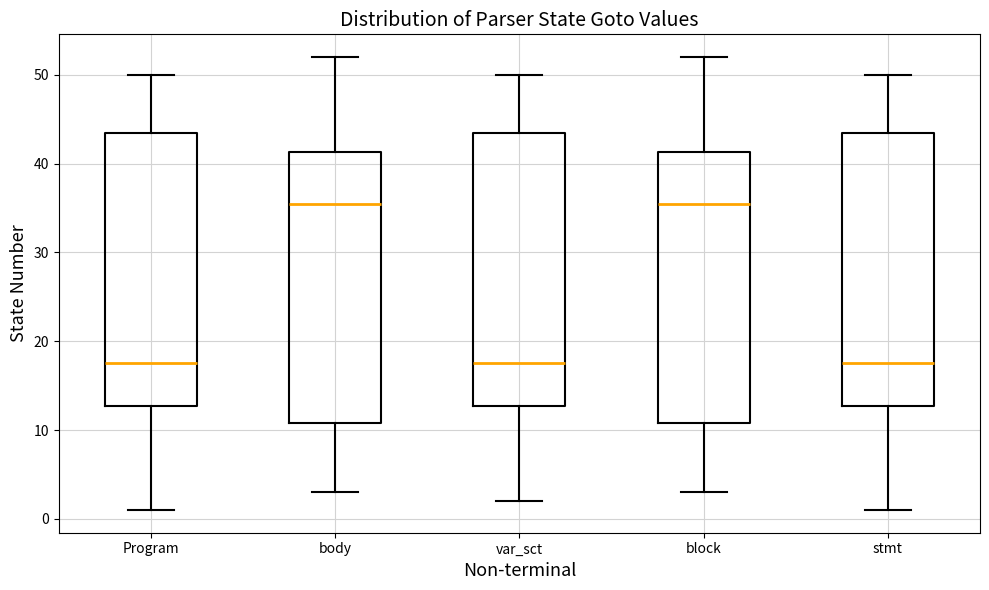

Reading left to right, transcribe this box plot: for each box, give where its median line is, the range the box spans, and where its two whiskers end, as read against the y-axis. The values are not printed on the chart, so give them approximately, as read against the axis.

Program: median 18, box 13 to 44, whiskers 1 to 50
body: median 36, box 11 to 41, whiskers 3 to 52
var_sct: median 18, box 13 to 44, whiskers 2 to 50
block: median 36, box 11 to 41, whiskers 3 to 52
stmt: median 18, box 13 to 44, whiskers 1 to 50